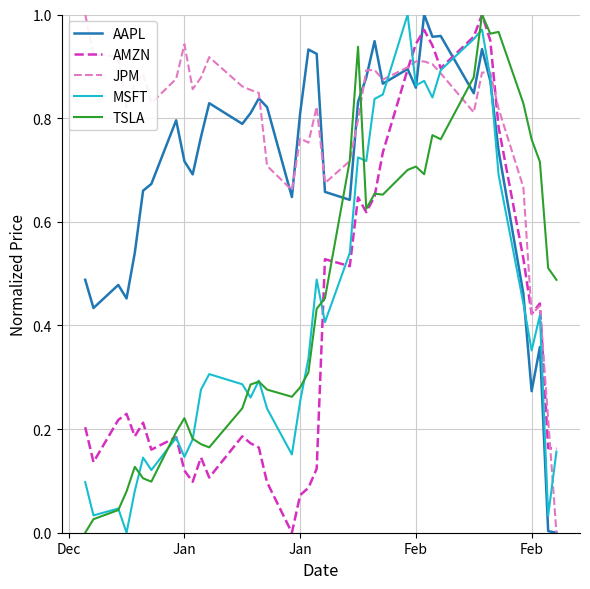

Which series has the largest total across all categories?

JPM